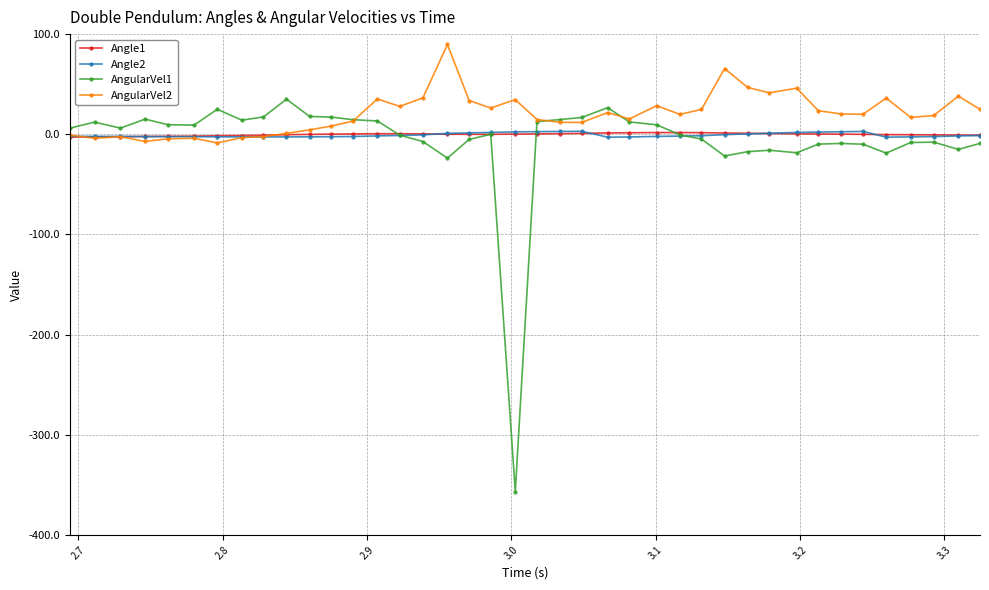

How many data points in AngularVel1 are less than 6?

20